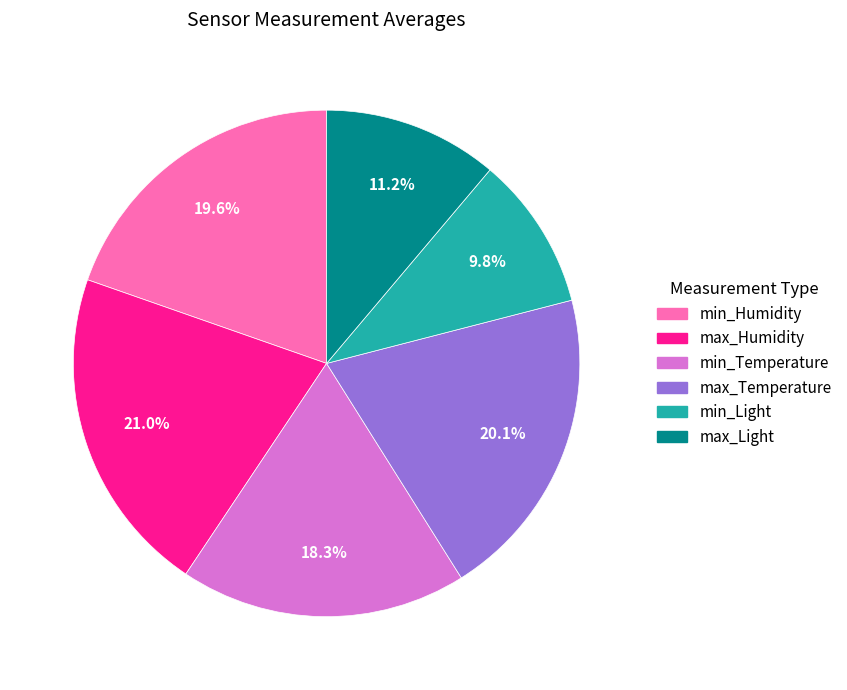

Approximately how many times larger is the value at min_Temperature compared to min_Light?

1.9